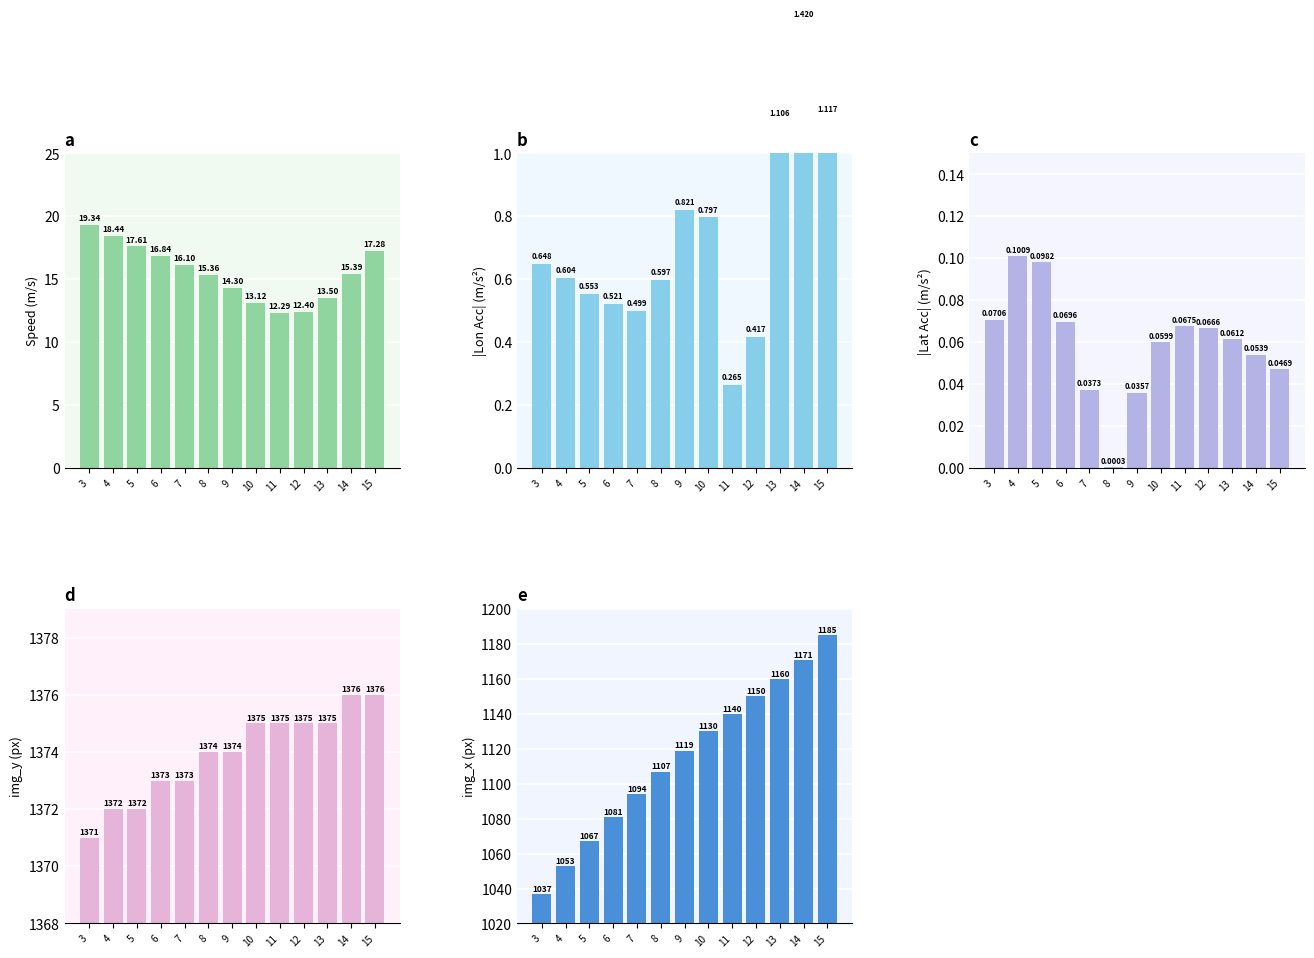

How many data points in img_y are above 1374?

6